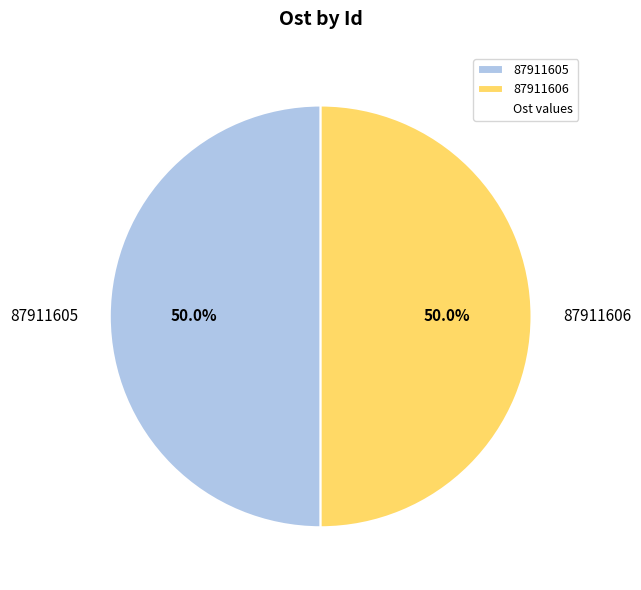

To the nearest percent, what is the combined percentage of 87911605 and 87911606?

100%